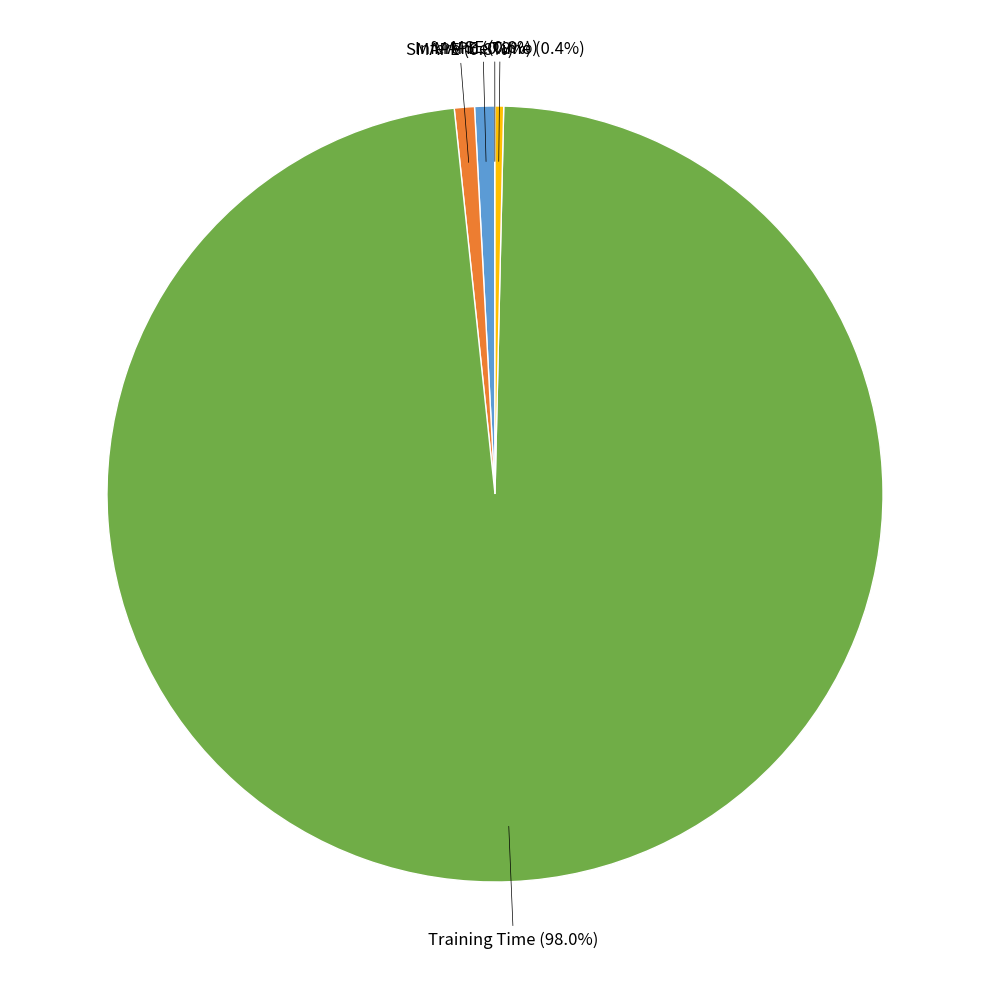

What percentage is NOT represented by MAPE?

99.2%